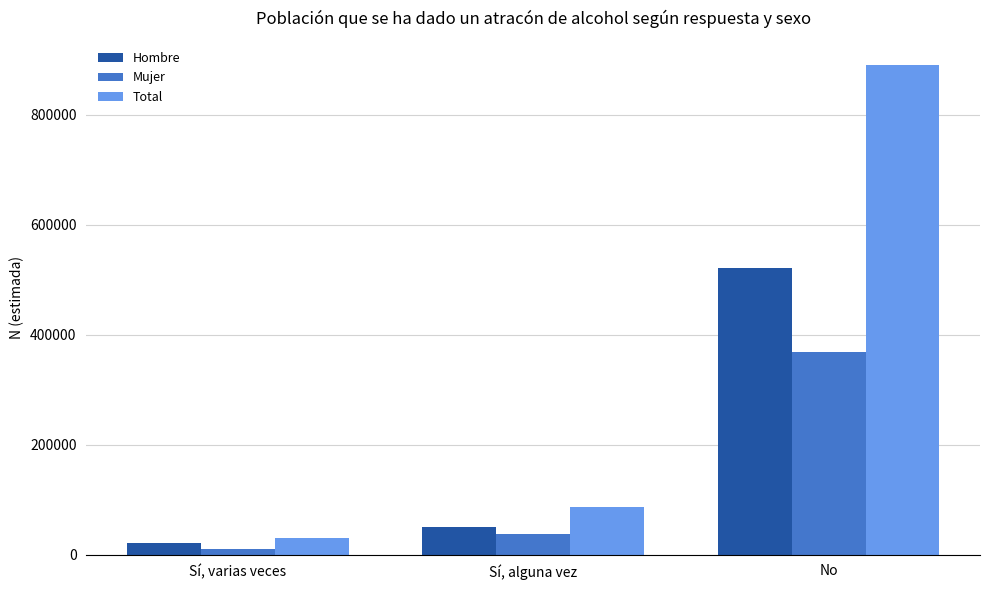

Which series has the widest spread of values?

Total